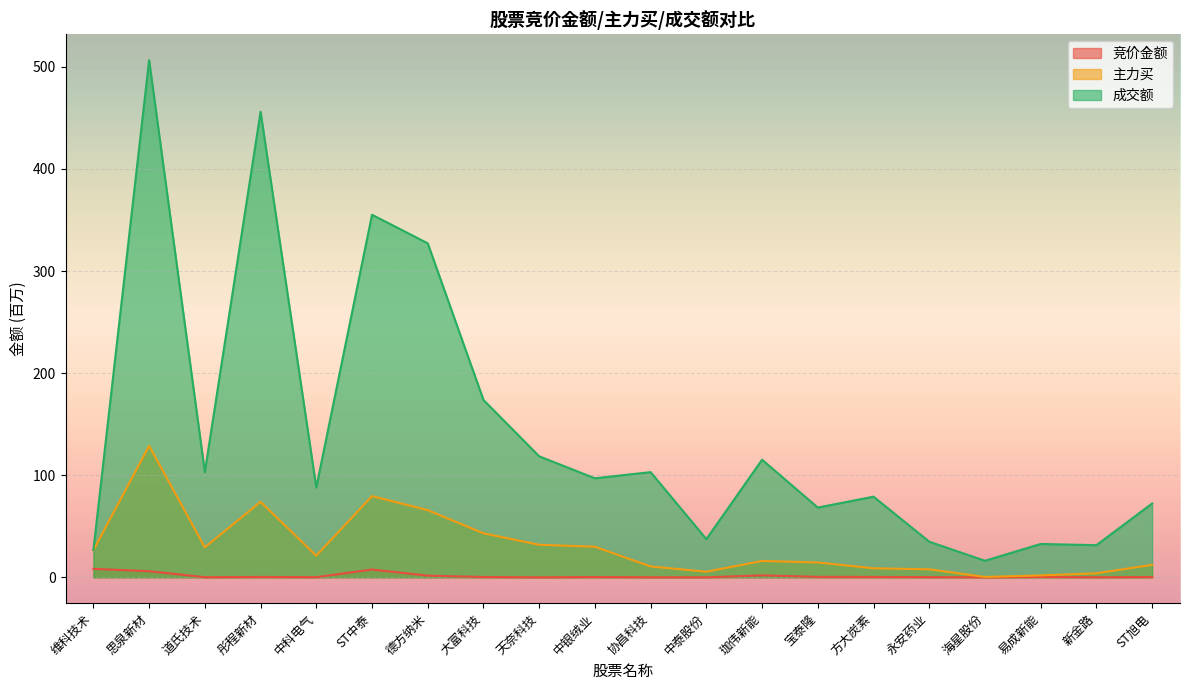

Reading right to left, list all the values displayed in this chart.

竞价金额: ST旭电=0.3	新金路=0.1	易成新能=0.4	海星股份=0.0	永安药业=0.2	方大炭素=0.4	宝泰隆=0.5	珈伟新能=1.9	中泰股份=0.0	协昌科技=0.1	中银绒业=0.3	天奈科技=0.0	大富科技=0.3	德方纳米=1.6	ST中泰=7.6	中科电气=0.1	彤程新材=0.4	道氏技术=0.1	思泉新材=6.0	维科技术=8.3
主力买: ST旭电=12.2	新金路=3.9	易成新能=1.9	海星股份=0.4	永安药业=7.8	方大炭素=8.8	宝泰隆=14.6	珈伟新能=16.1	中泰股份=5.5	协昌科技=10.6	中银绒业=30.0	天奈科技=31.9	大富科技=43.1	德方纳米=65.8	ST中泰=79.6	中科电气=21.2	彤程新材=73.9	道氏技术=29.4	思泉新材=128.8	维科技术=26.6
成交额: ST旭电=72.3	新金路=31.5	易成新能=32.7	海星股份=16.2	永安药业=34.9	方大炭素=79.0	宝泰隆=68.3	珈伟新能=115.2	中泰股份=37.4	协昌科技=103.0	中银绒业=97.0	天奈科技=118.5	大富科技=173.8	德方纳米=327.2	ST中泰=355.2	中科电气=88.0	彤程新材=456.0	道氏技术=103.0	思泉新材=506.6	维科技术=26.8